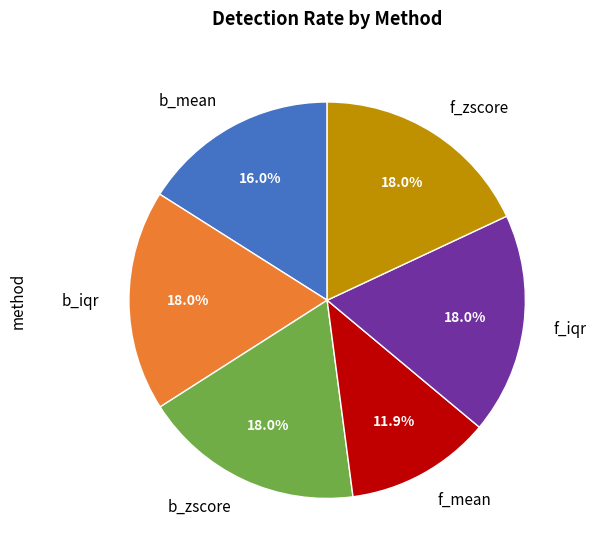

To the nearest percent, what is the difference between the b_iqr and b_mean slice percentages?

2%